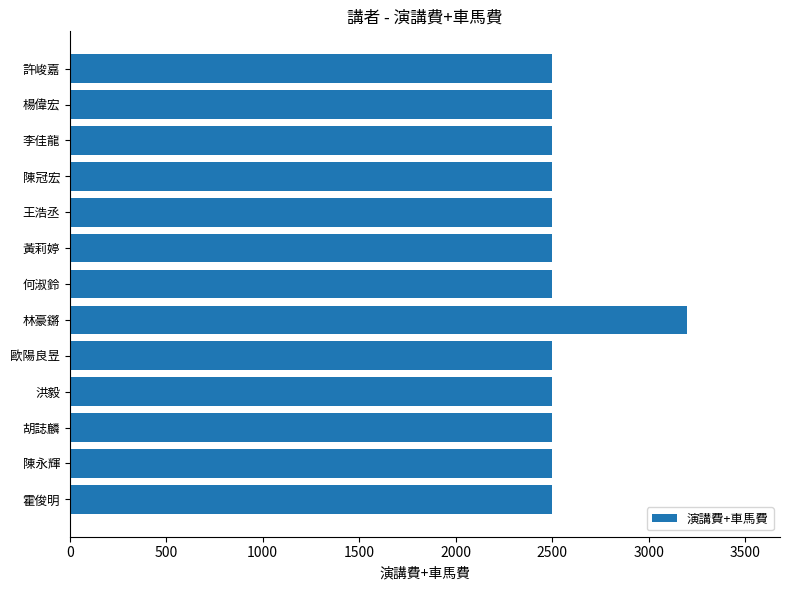

True or false: the data shows 1047 at 洪毅.

False